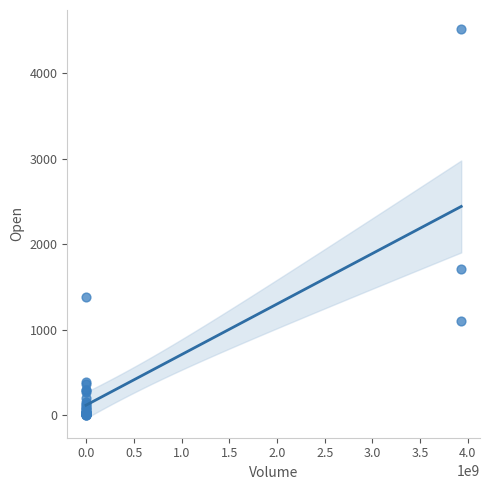

What Y value in the scatter plot is closest to 2256?

1713.9